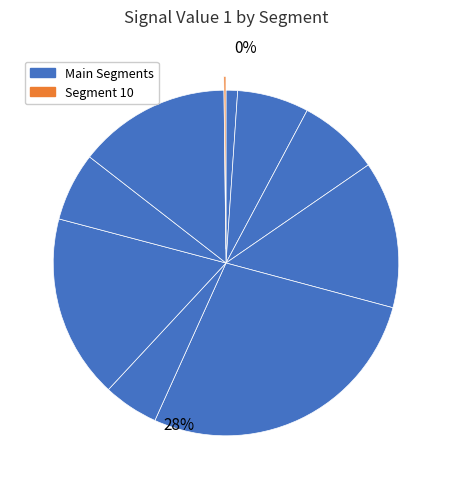

Is there any slice that represents more than half of the pie?

No